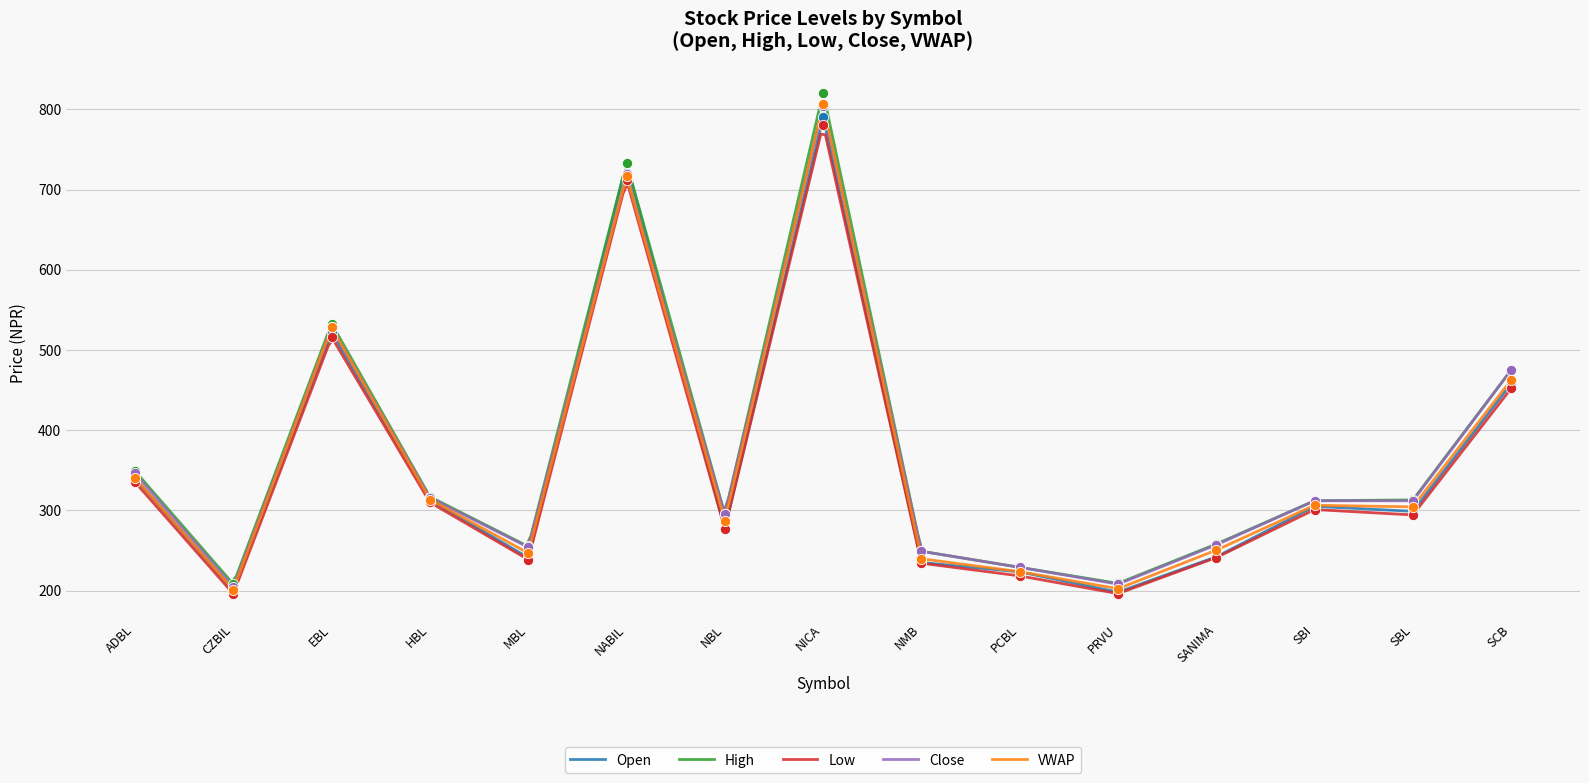

At how many categories does at least one series exceed 569?

2